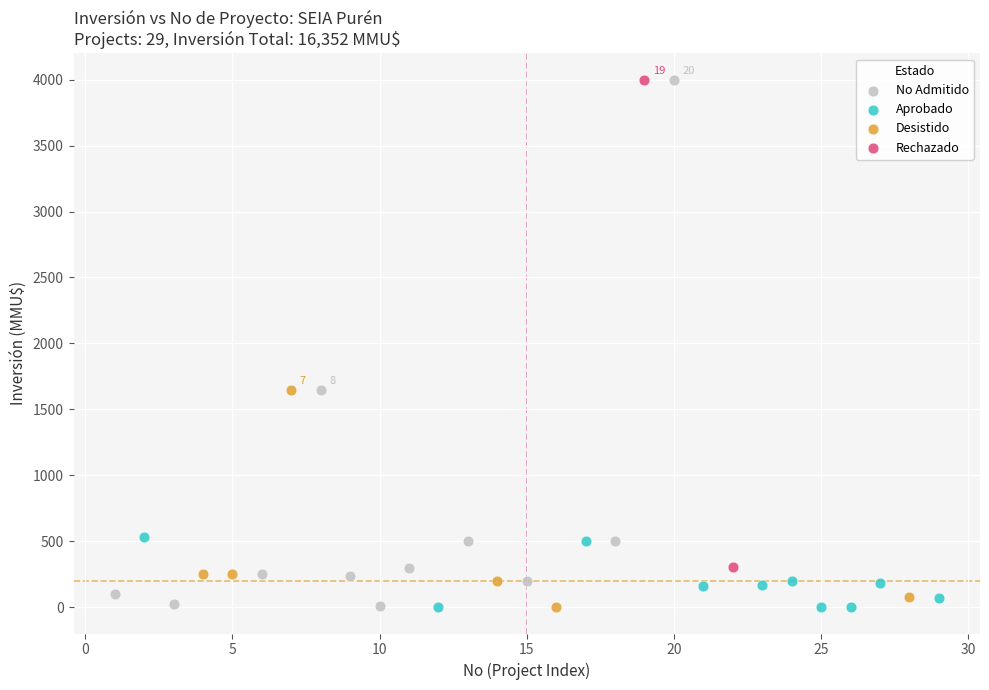

What are all the series names shown in the legend?

No Admitido, Aprobado, Desistido, Rechazado